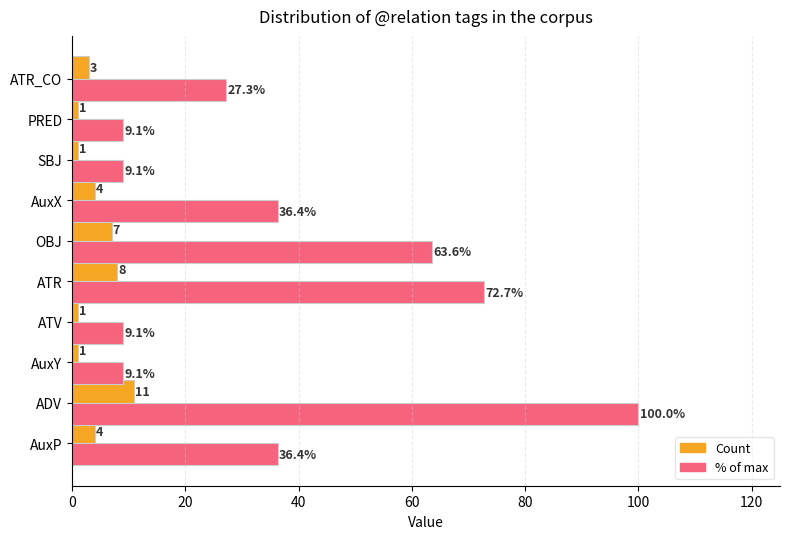

What is the greatest value displayed?

100.0